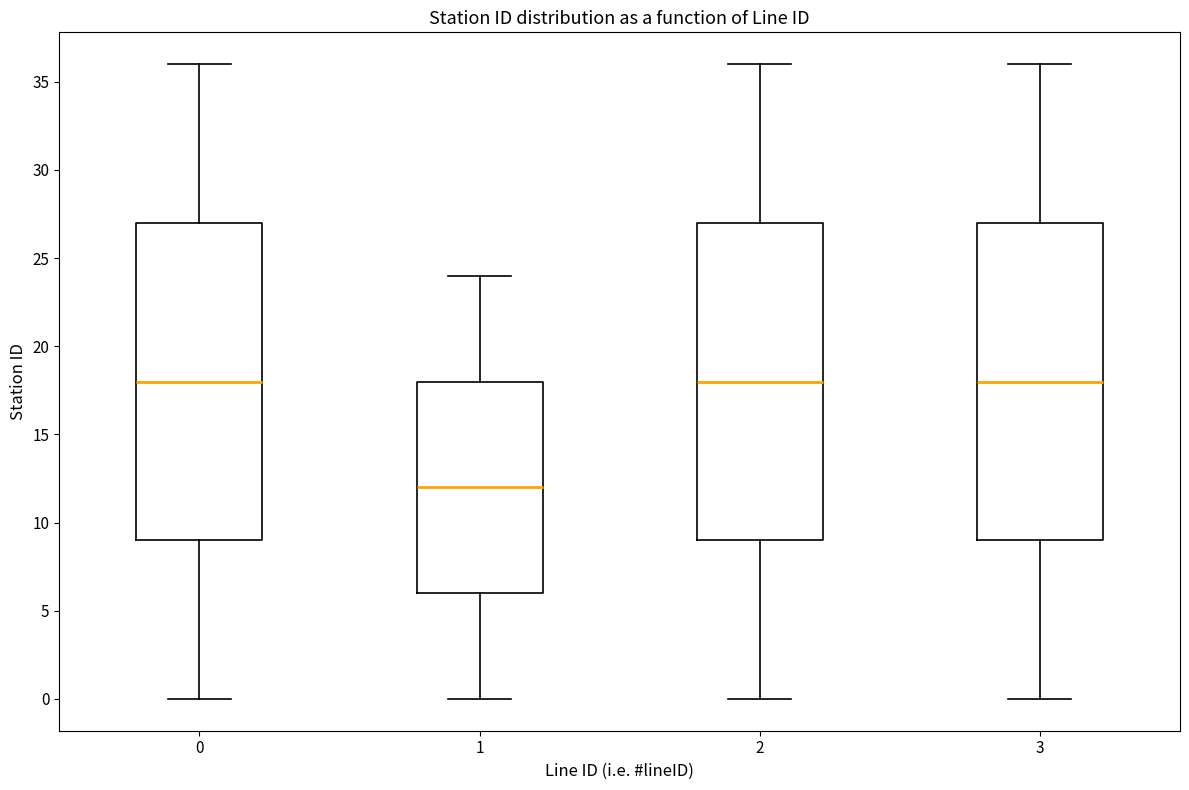

Reading left to right, read every box against the y-axis: the position of its median line, the range the box covers, and the ends of its whiskers. The values are not printed on the chart, so give them approximately, as read against the axis.

0: median 18, box 9 to 27, whiskers 0 to 36
1: median 12, box 6 to 18, whiskers 0 to 24
2: median 18, box 9 to 27, whiskers 0 to 36
3: median 18, box 9 to 27, whiskers 0 to 36